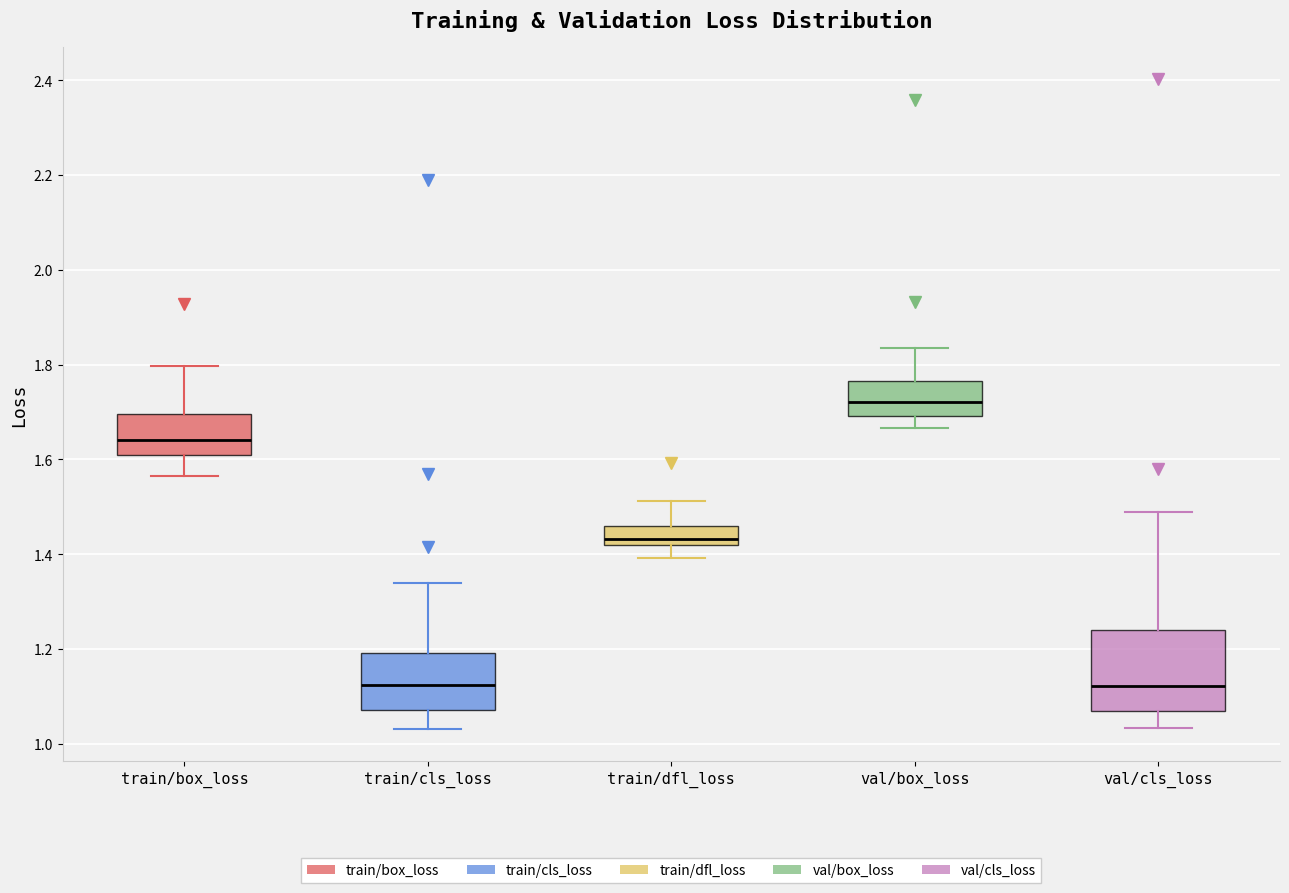

Where is the lower edge of the box for train/box_loss on the y-axis? The values are not printed on the chart, so give them approximately, as read against the axis.

1.62